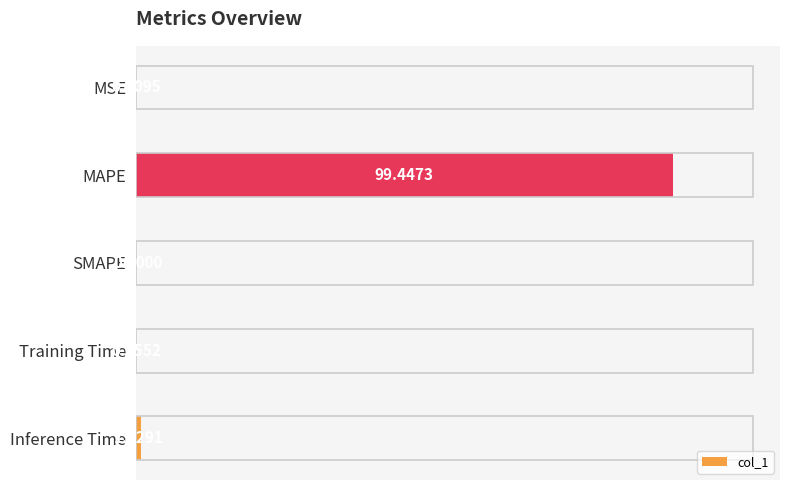

Where is the data nearest to the value 49?

Inference Time